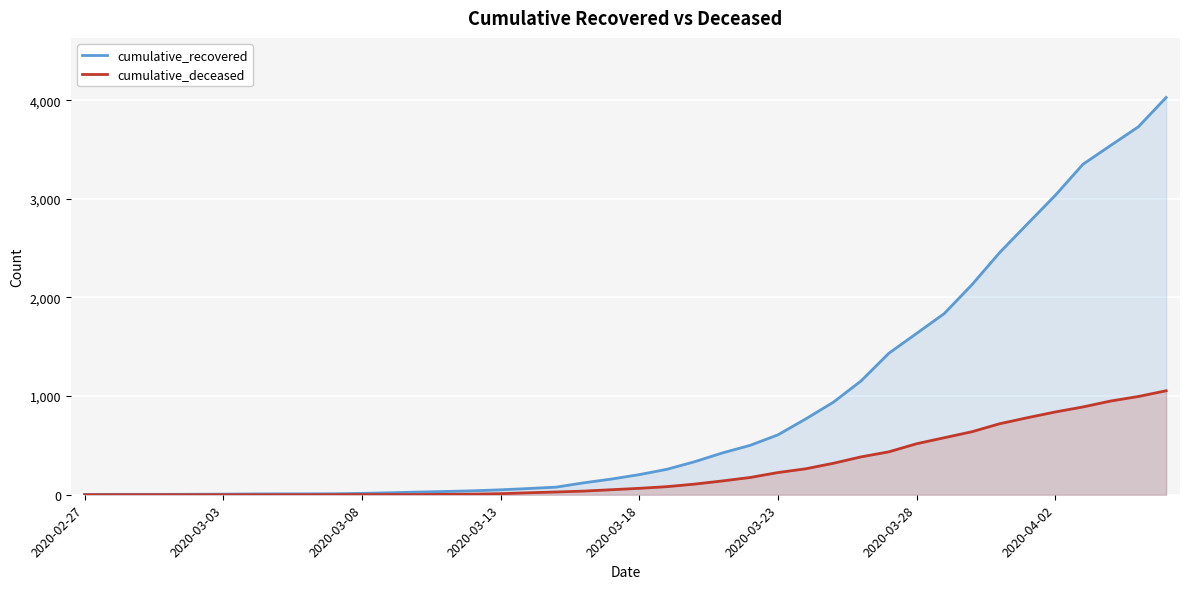

How many lines are shown in the chart?

2